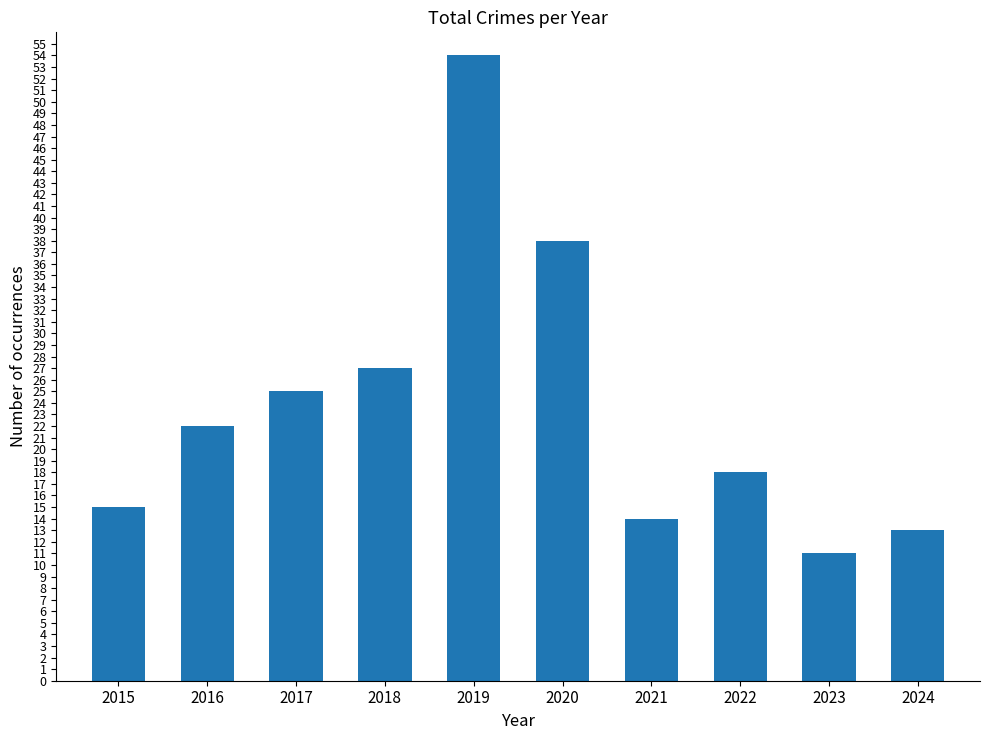

How many data points are less than 22?

5